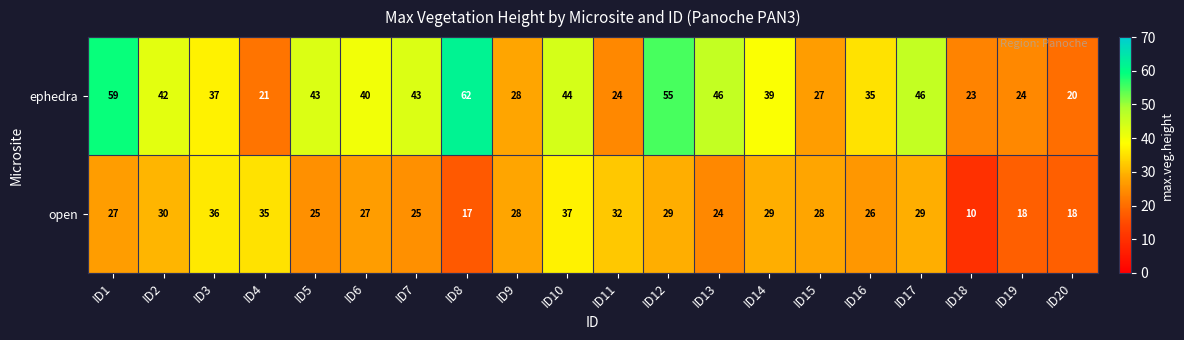

Which series has the largest total across all categories?

ephedra